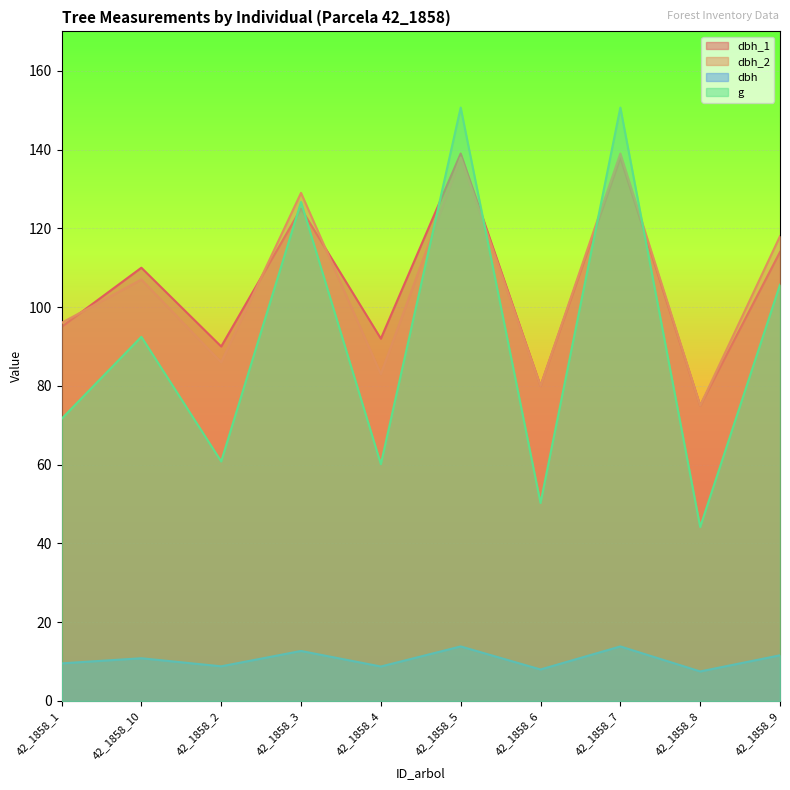

Reading right to left, transcribe all the data shown in this chart.

dbh_1: 42_1858_9=114.0	42_1858_8=75.0	42_1858_7=138.0	42_1858_6=80.0	42_1858_5=139.0	42_1858_4=92.0	42_1858_3=125.0	42_1858_2=90.0	42_1858_10=110.0	42_1858_1=95.0
dbh_2: 42_1858_9=118.0	42_1858_8=75.0	42_1858_7=139.0	42_1858_6=80.0	42_1858_5=138.0	42_1858_4=83.0	42_1858_3=129.0	42_1858_2=86.0	42_1858_10=107.0	42_1858_1=96.0
dbh: 42_1858_9=11.6	42_1858_8=7.5	42_1858_7=13.8	42_1858_6=8.0	42_1858_5=13.8	42_1858_4=8.8	42_1858_3=12.7	42_1858_2=8.8	42_1858_10=10.8	42_1858_1=9.6
g: 42_1858_9=105.7	42_1858_8=44.2	42_1858_7=150.7	42_1858_6=50.3	42_1858_5=150.7	42_1858_4=60.1	42_1858_3=126.7	42_1858_2=60.8	42_1858_10=92.5	42_1858_1=71.6